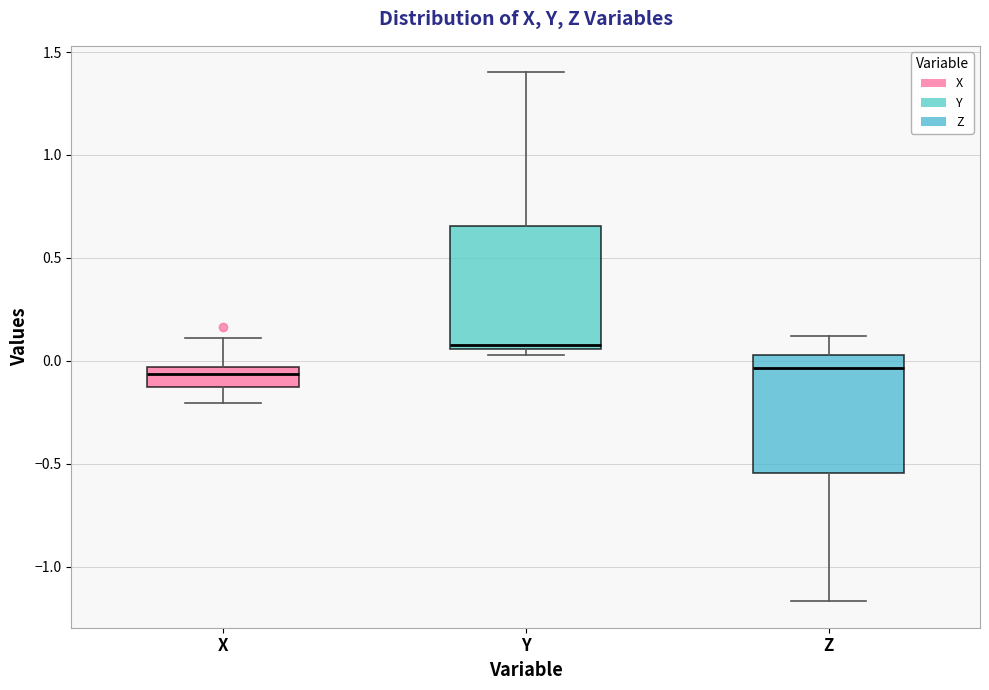

Where does the lower whisker of the box for X end on the y-axis? The values are not printed on the chart, so give them approximately, as read against the axis.

-0.20